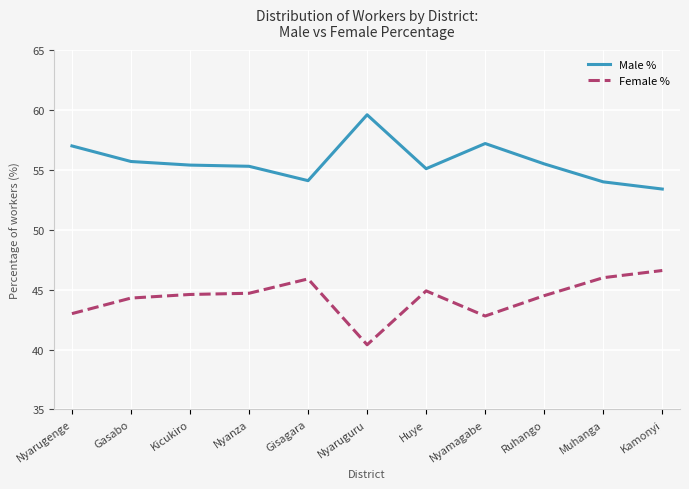

In Female %, how many points are higher than both neighbors (excluding endpoints)?

2